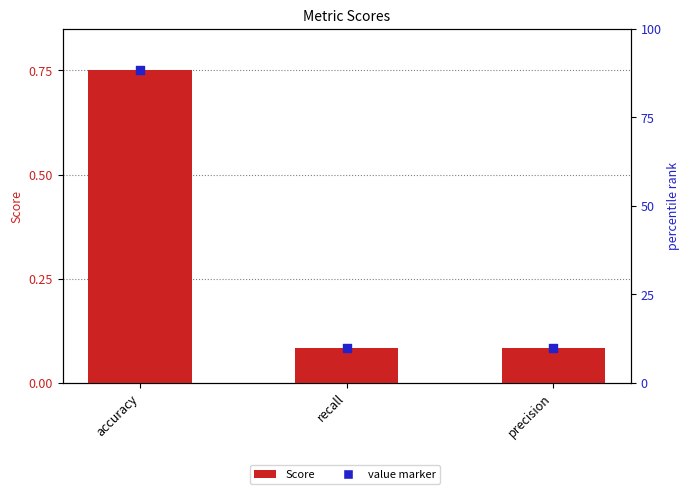

What are all the series names shown in the legend?

Score, value marker